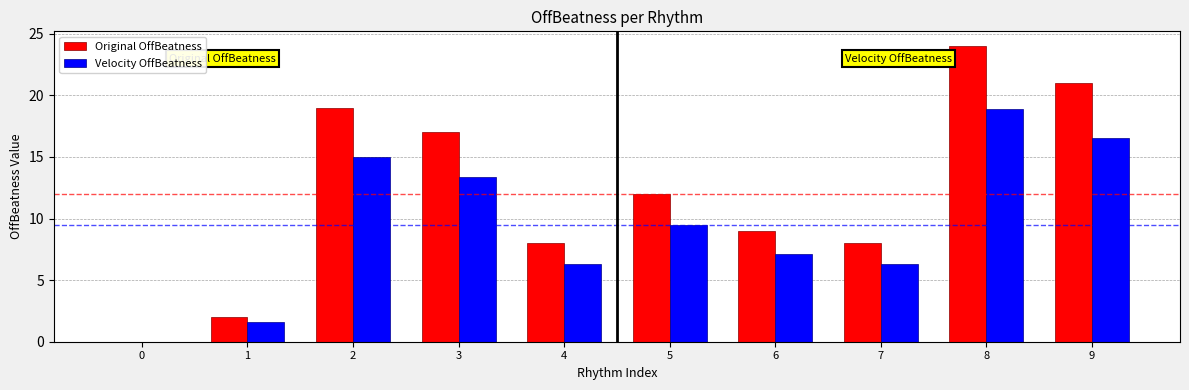

What is the total value across all series at 4?

14.3